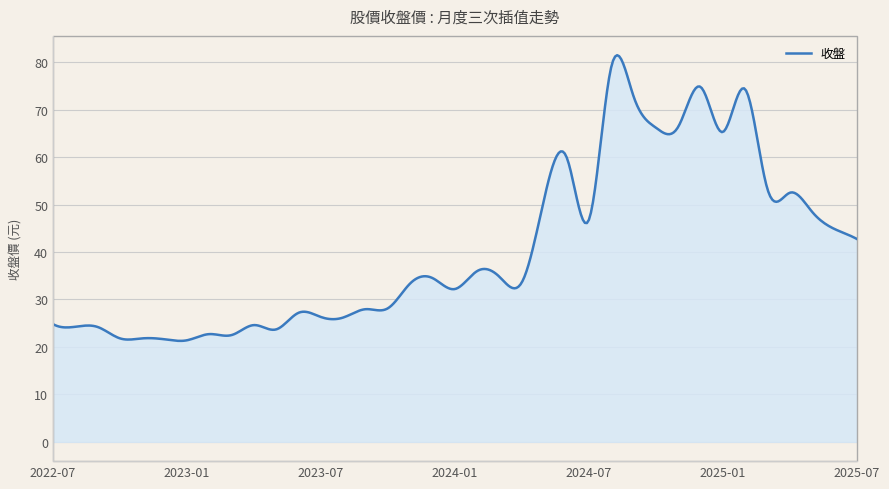

What is the minimum value shown in the chart?

21.3